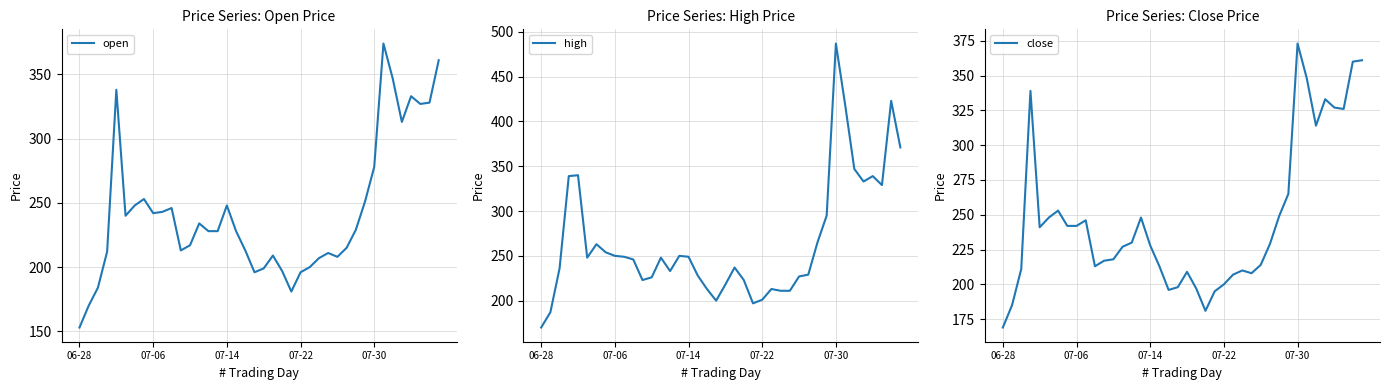

What is the minimum value for open?

153